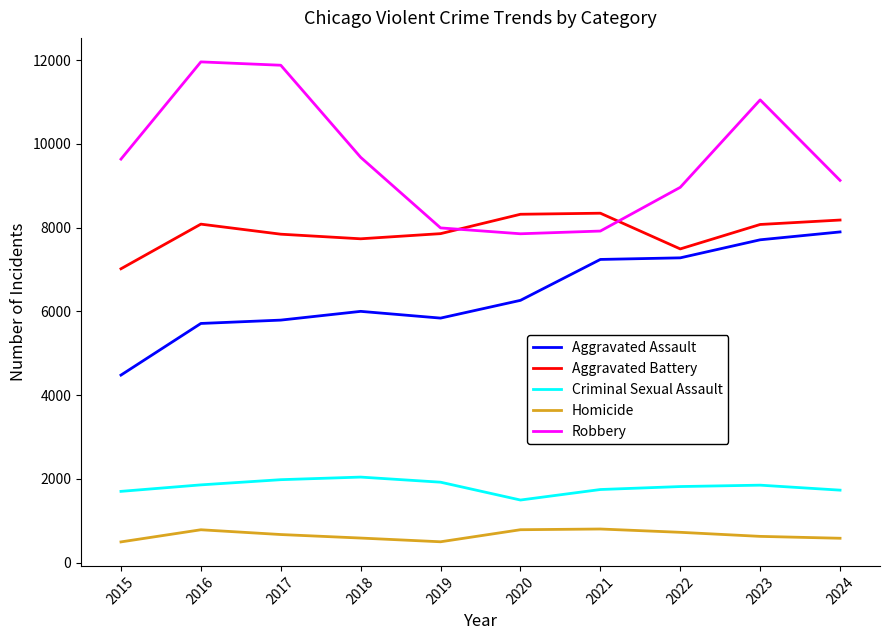

Which series changed the most between 2017 and 2023?

Aggravated Assault